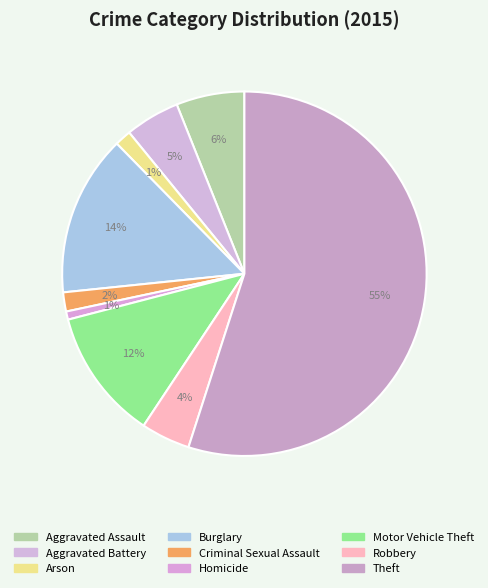

Which category has the smallest portion of the pie?

Homicide